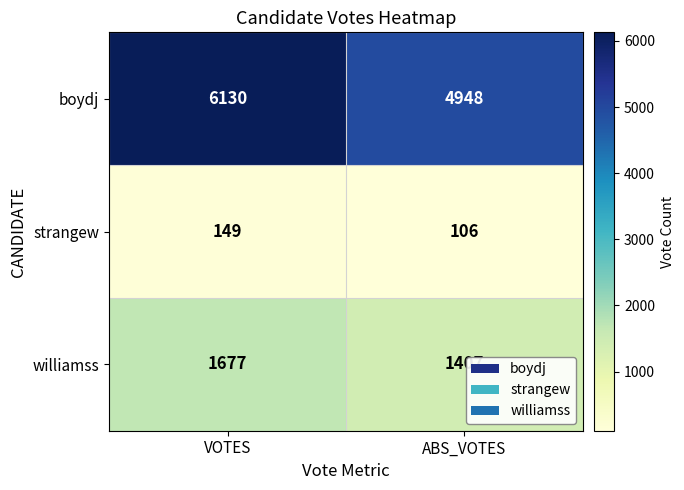

The value of williamss at ABS_VOTES is 564. True or false?

False